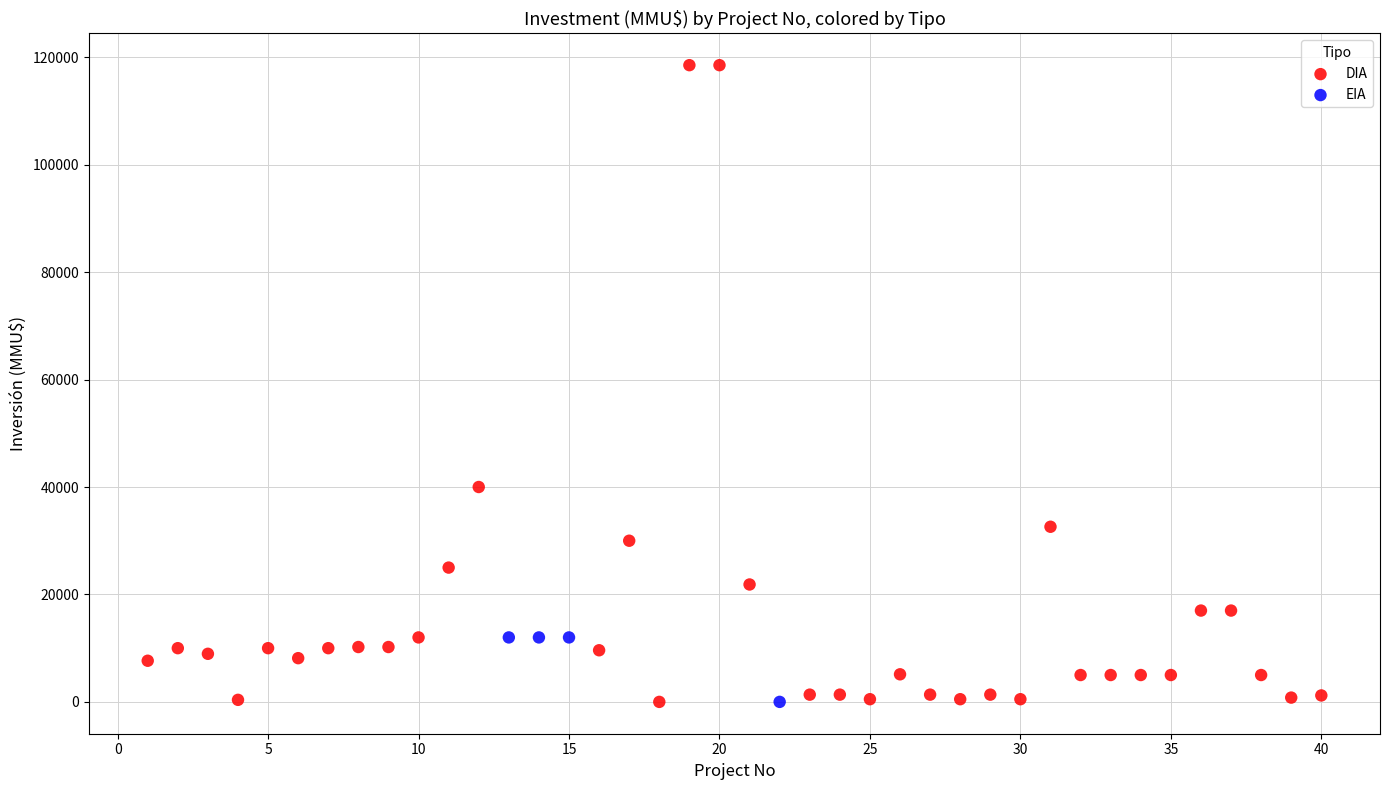

Which series has the widest spread of Y values?

DIA